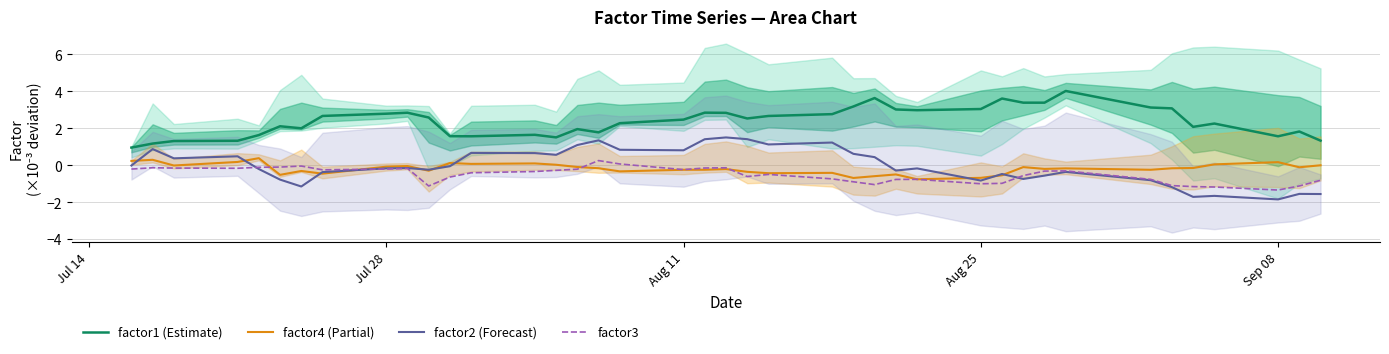

In factor2, how many points are lower than both neighbors (excluding endpoints)?

11